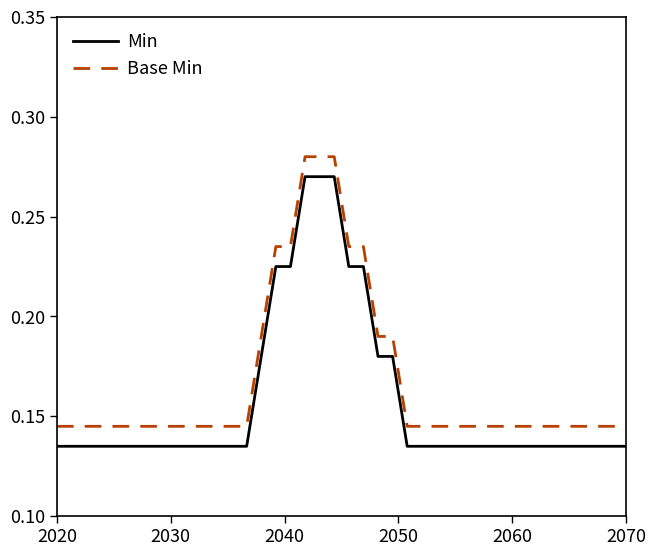

Is this an area chart (filled region under the line)?

No